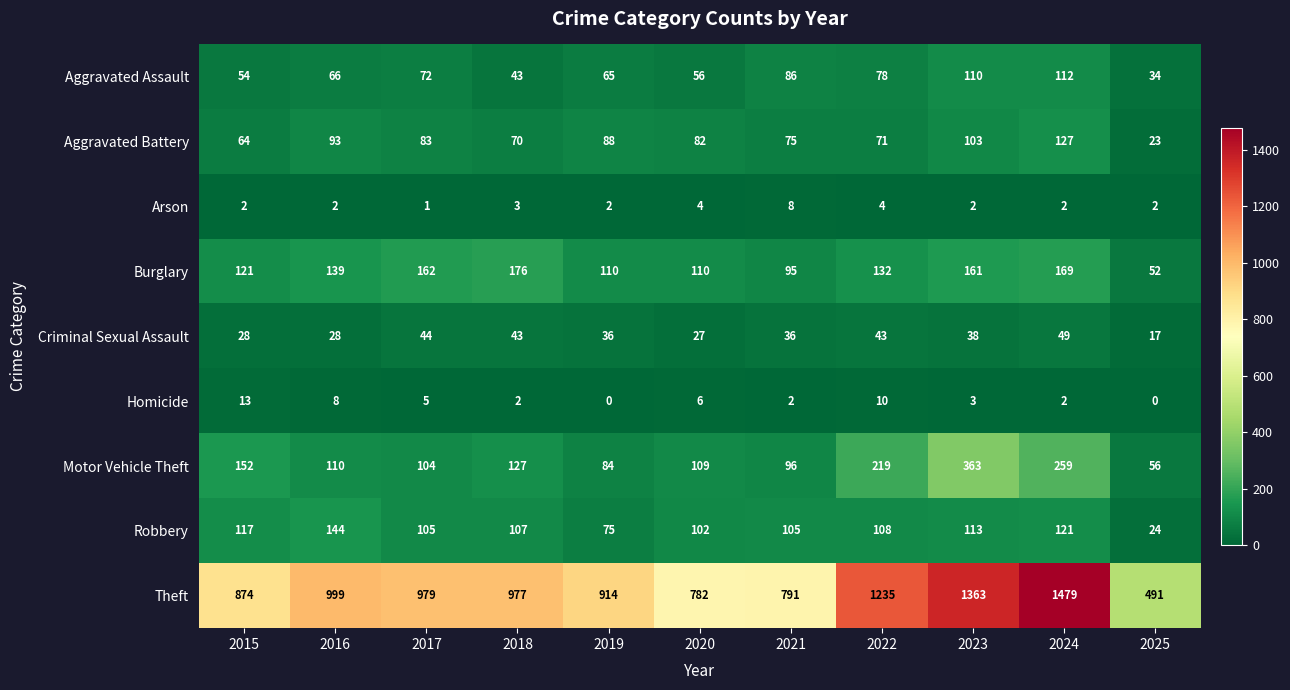

At 2023, list the series in order from smallest to largest.

Arson, Homicide, Criminal Sexual Assault, Aggravated Battery, Aggravated Assault, Robbery, Burglary, Motor Vehicle Theft, Theft